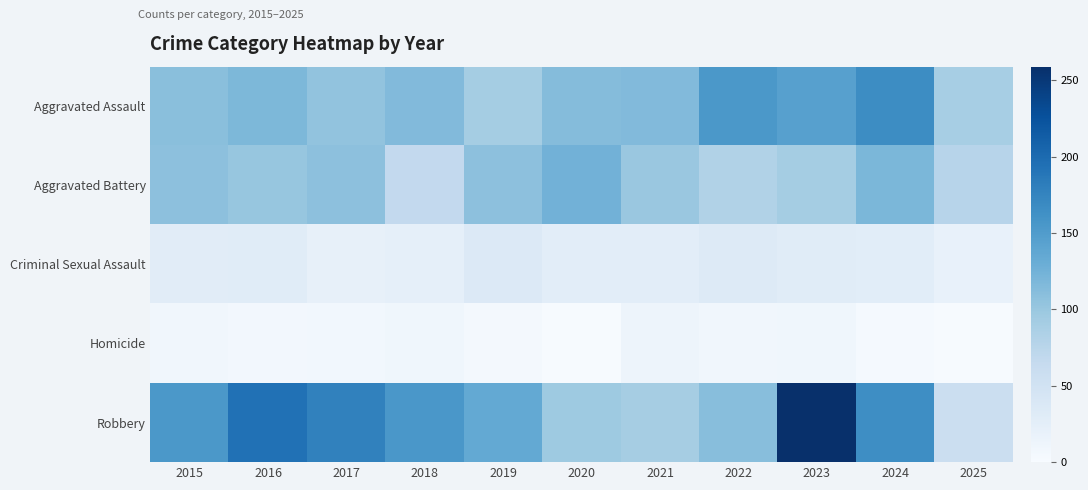

What is the minimum value shown in the chart?

2